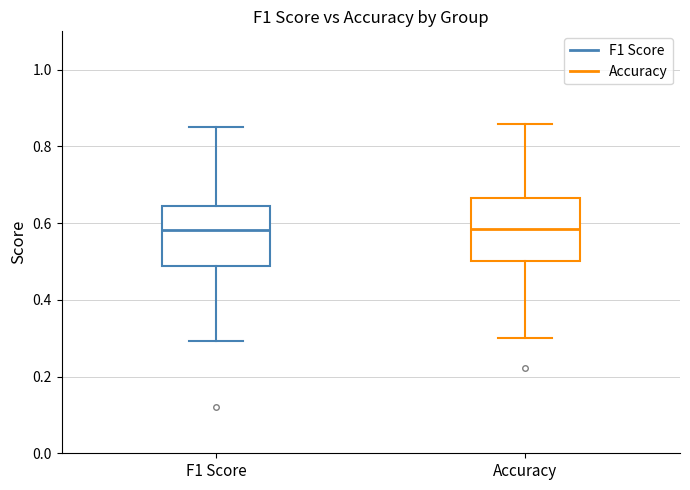

Reading left to right, read every box against the y-axis: the position of its median line, the range the box covers, and the ends of its whiskers. The values are not printed on the chart, so give them approximately, as read against the axis.

F1 Score: median 0.58, box 0.48 to 0.64, whiskers 0.30 to 0.86
Accuracy: median 0.58, box 0.50 to 0.66, whiskers 0.30 to 0.86